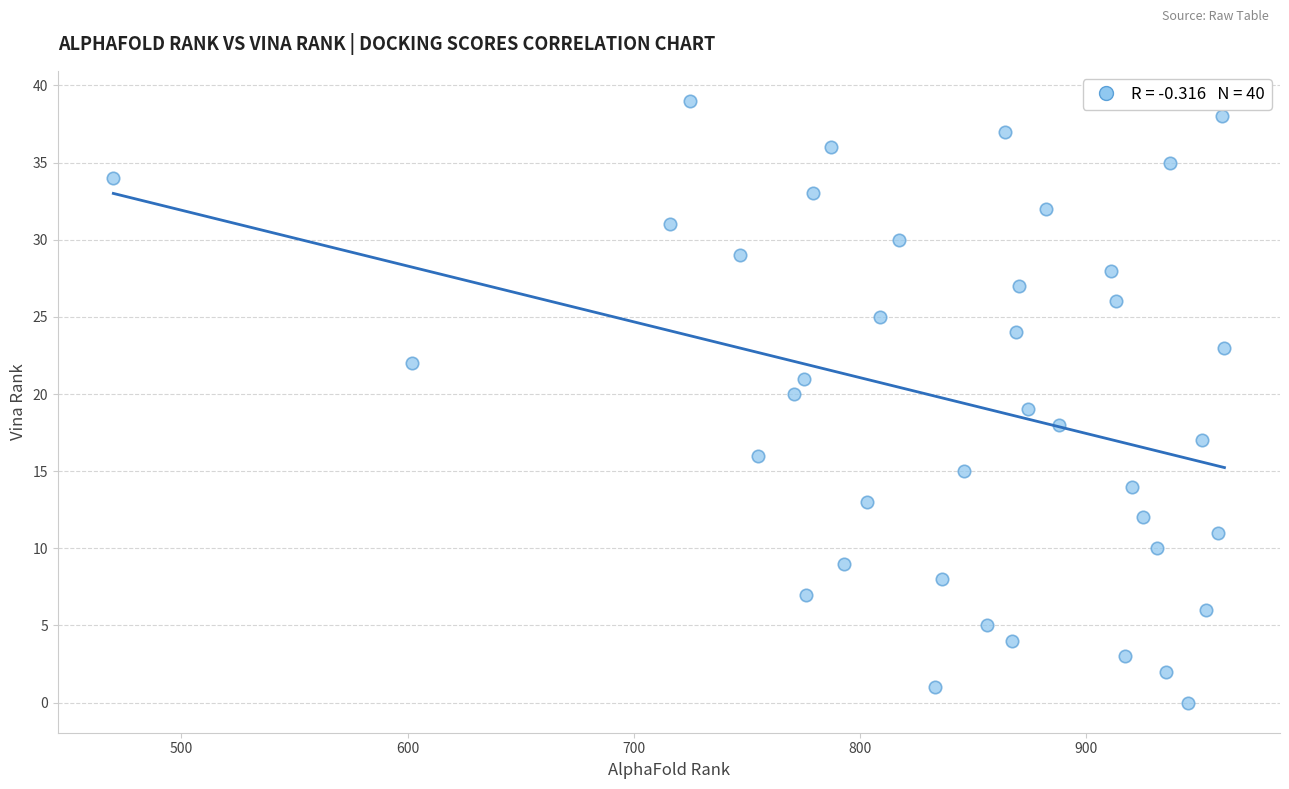

What is the range of X values (max minus min)?

491